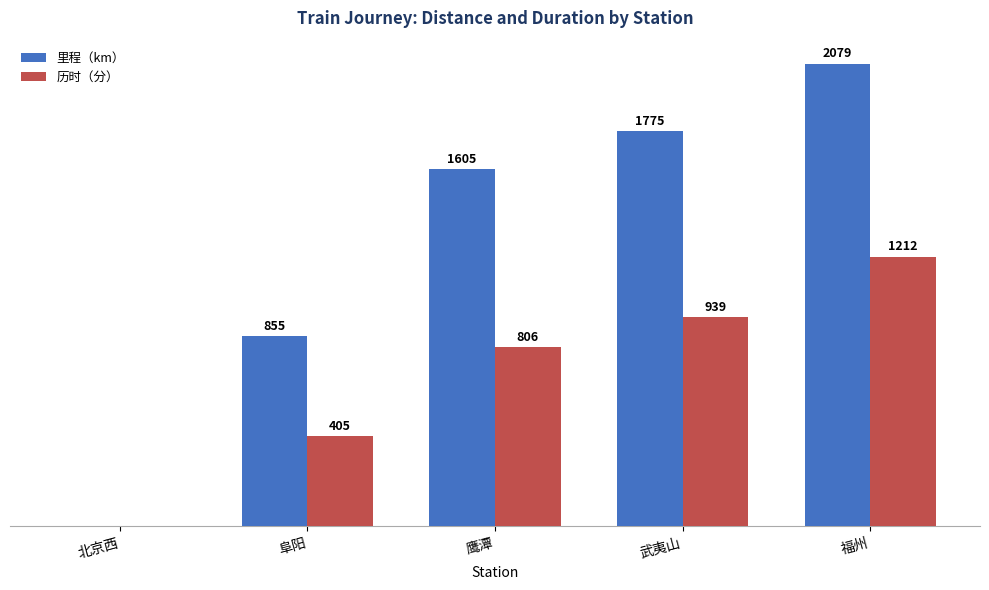

At which label is 历时（分） closest to 606?

鹰潭